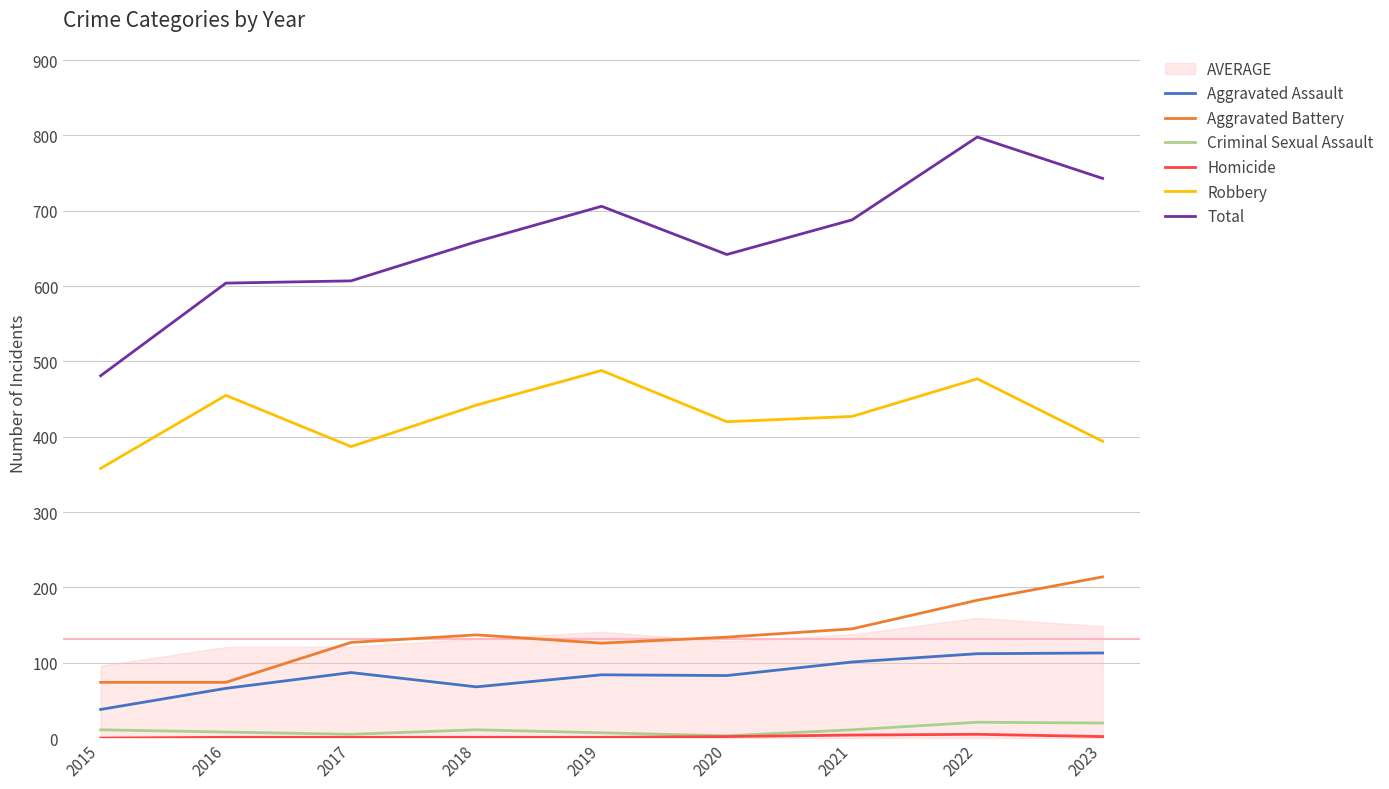

In Aggravated Battery, how many points are lower than both neighbors (excluding endpoints)?

1